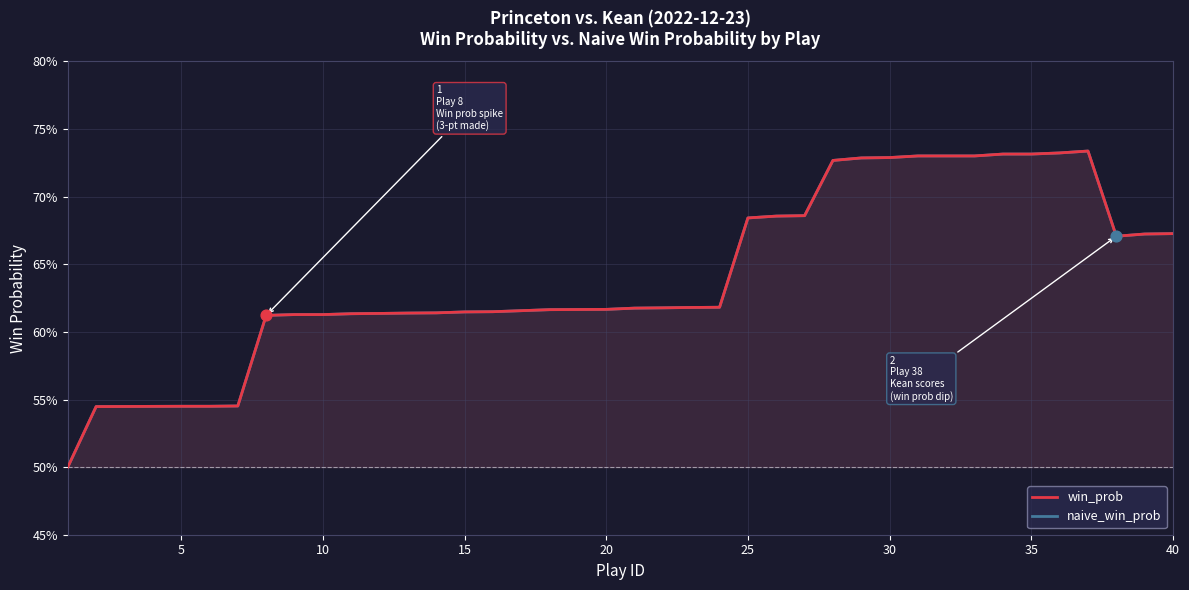

Is the value of naive_win_prob at 30 greater than the value of win_prob at 35?

No